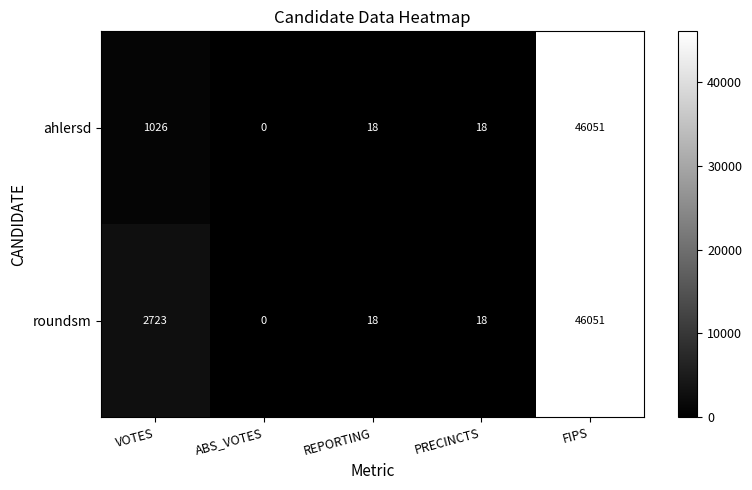

Rank the series by their average value, from highest to lowest.

roundsm, ahlersd